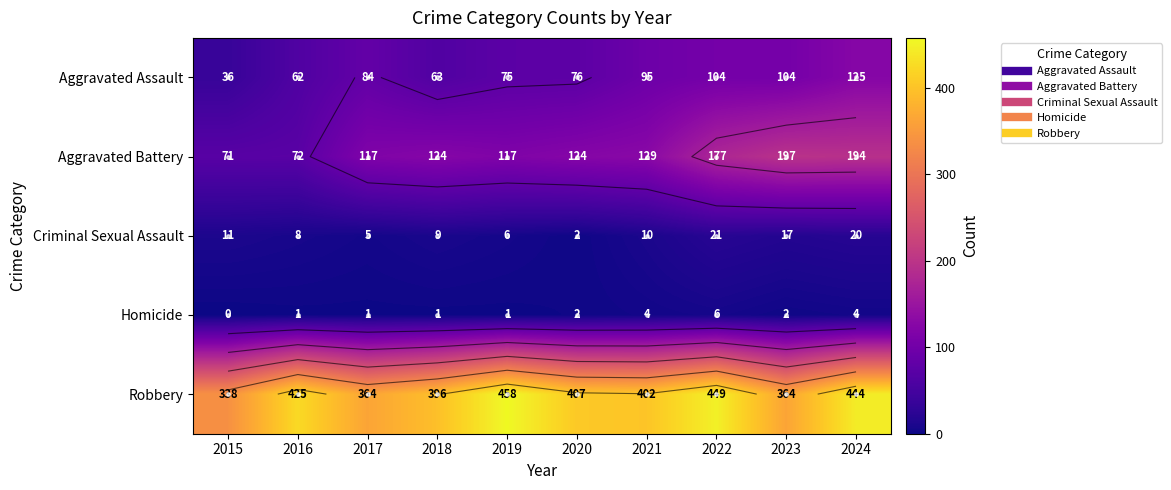

Which category has the lowest value in the Homicide series?

2015